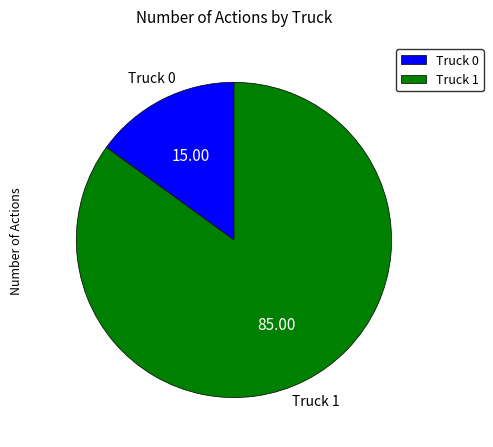

Rank the categories by value from lowest to highest.

Truck 0, Truck 1